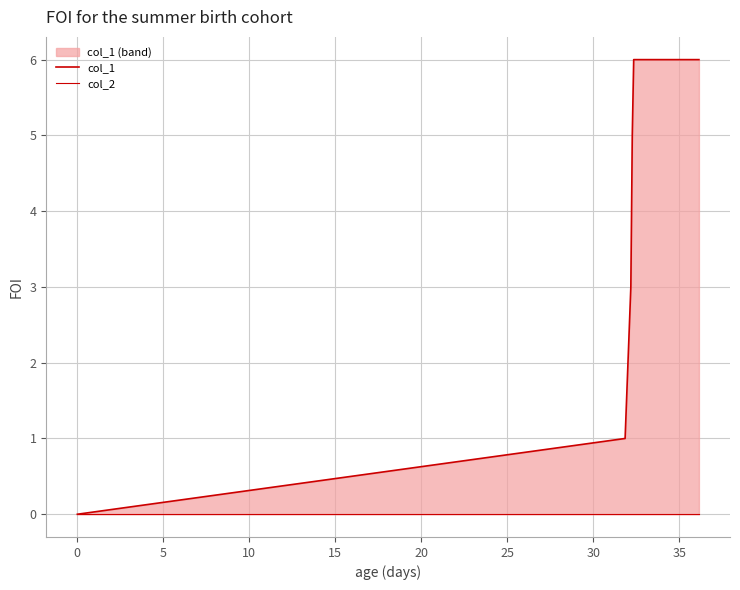

Count the col_1 values in the range 1 to 6.

6